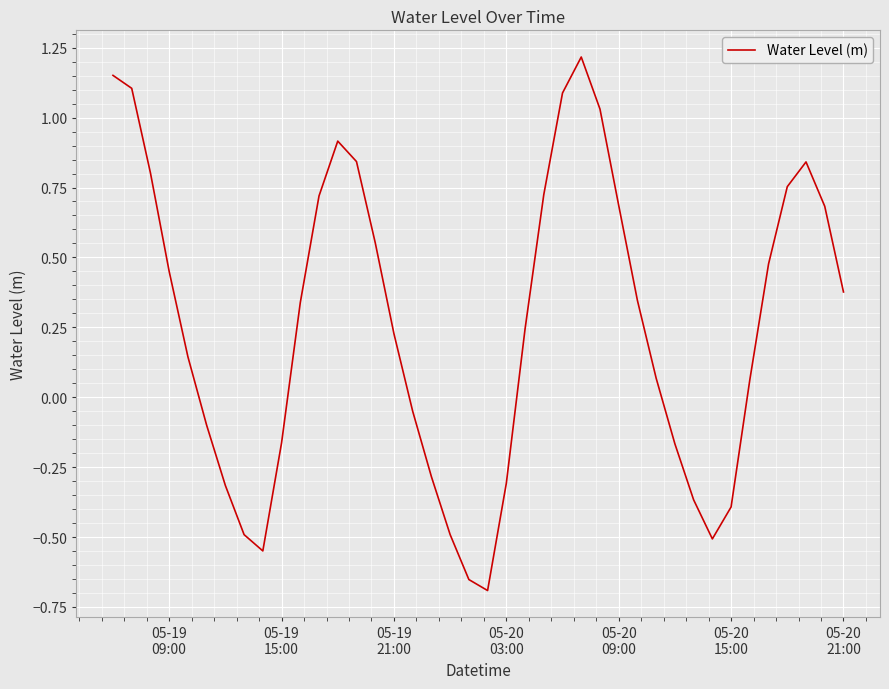

How many categories are shown in the chart?

40